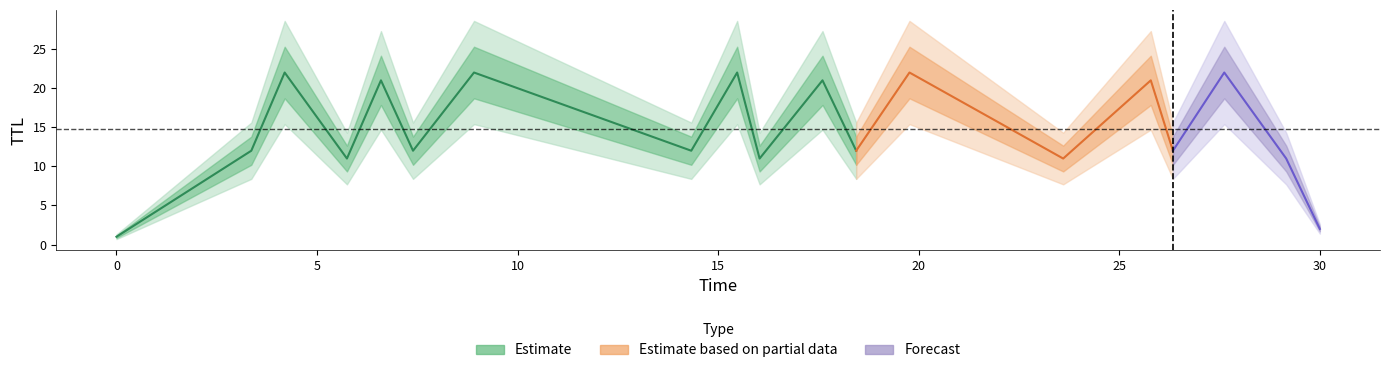

What is the value of the time point at the 18th from the left?

29.2